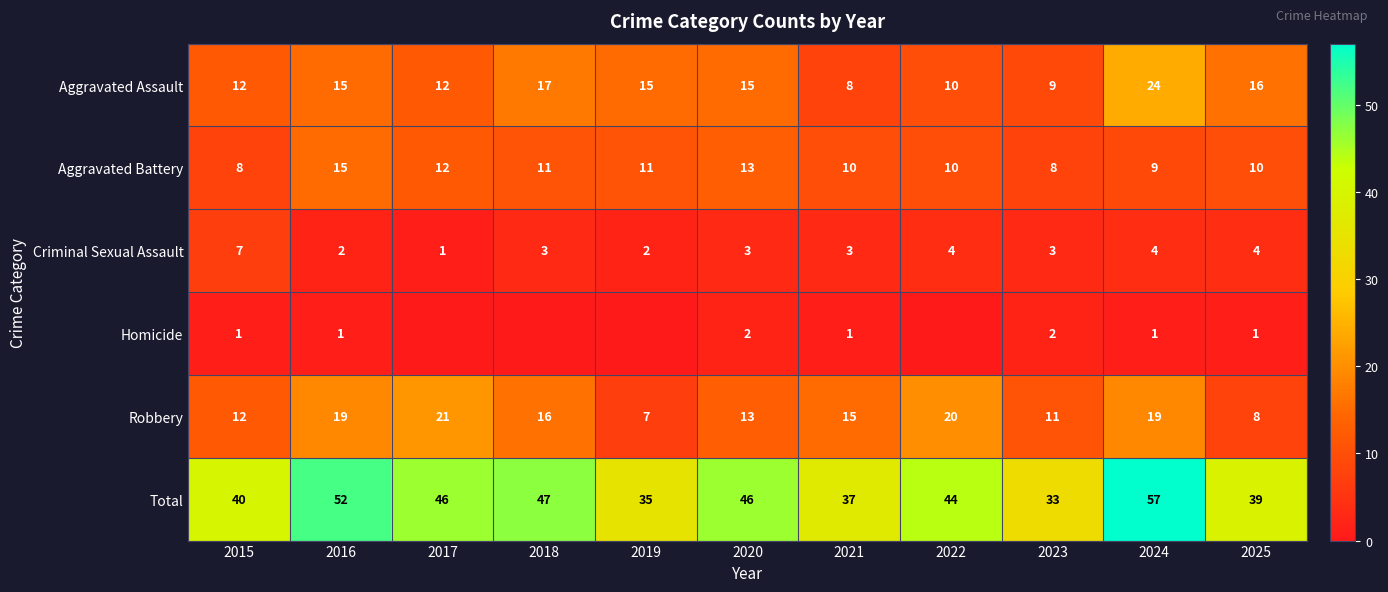

What is the difference between the second highest and minimum values in the Total series?

19